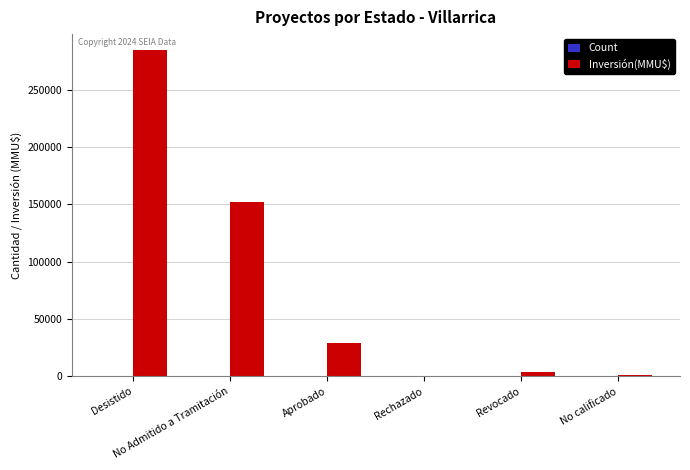

How many categories are shown in the chart?

6